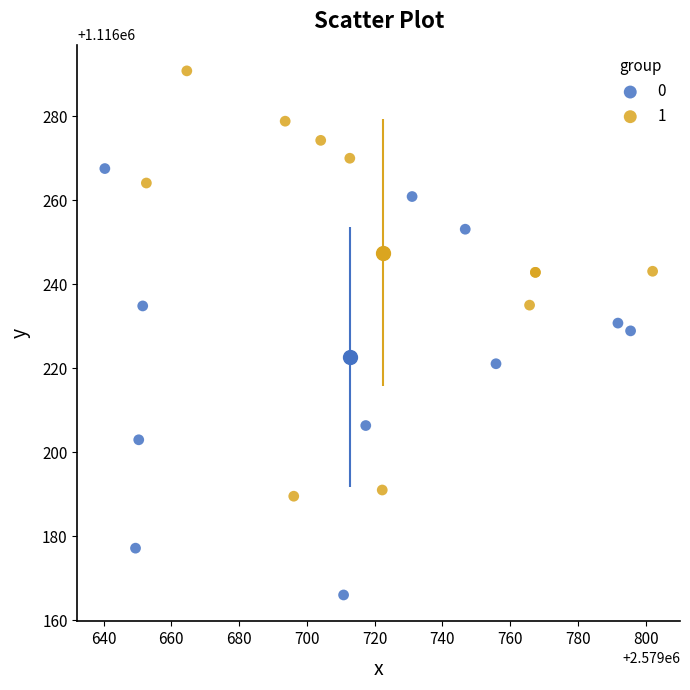

What are all the series names shown in the legend?

0, 1